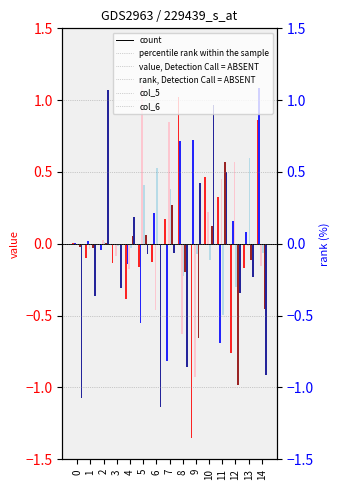

Where does the col_4 series first go above 0?

2